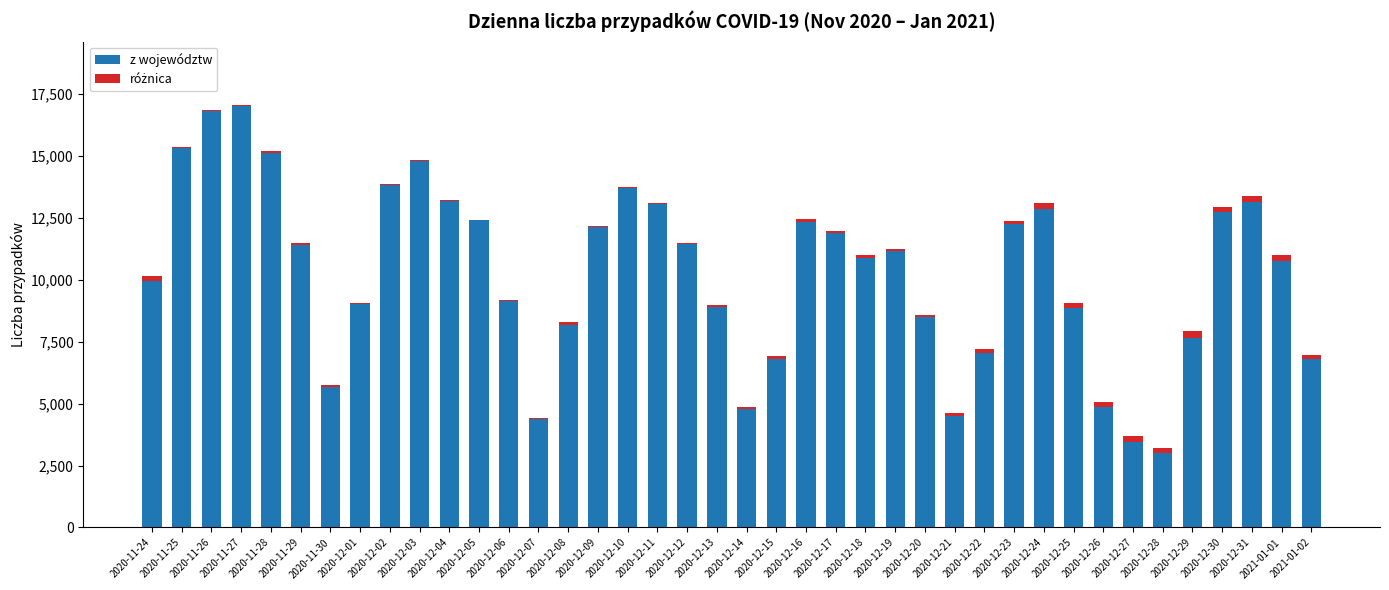

Does the chart contain stacked bars?

Yes